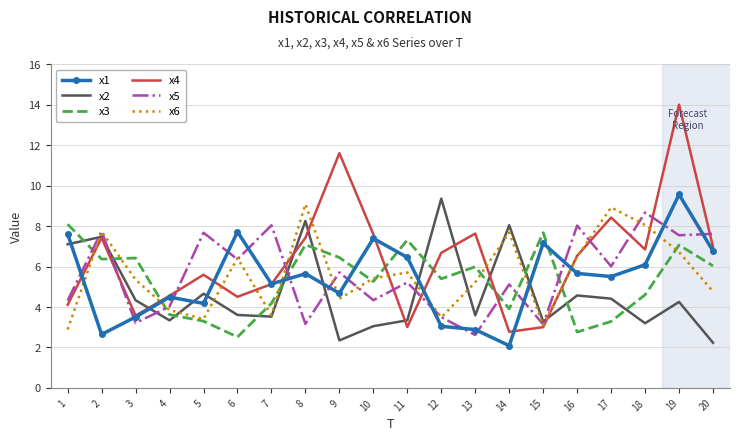

Count the number of data series in this chart.

6